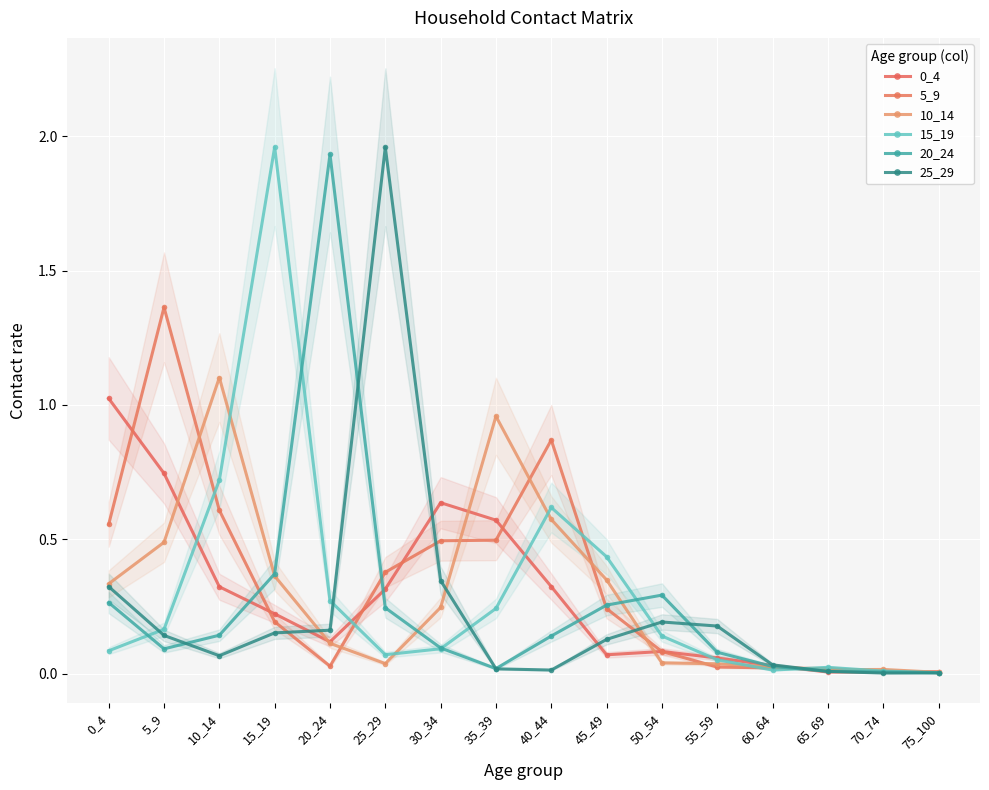

How many times do 10_14 and 25_29 cross each other?

4